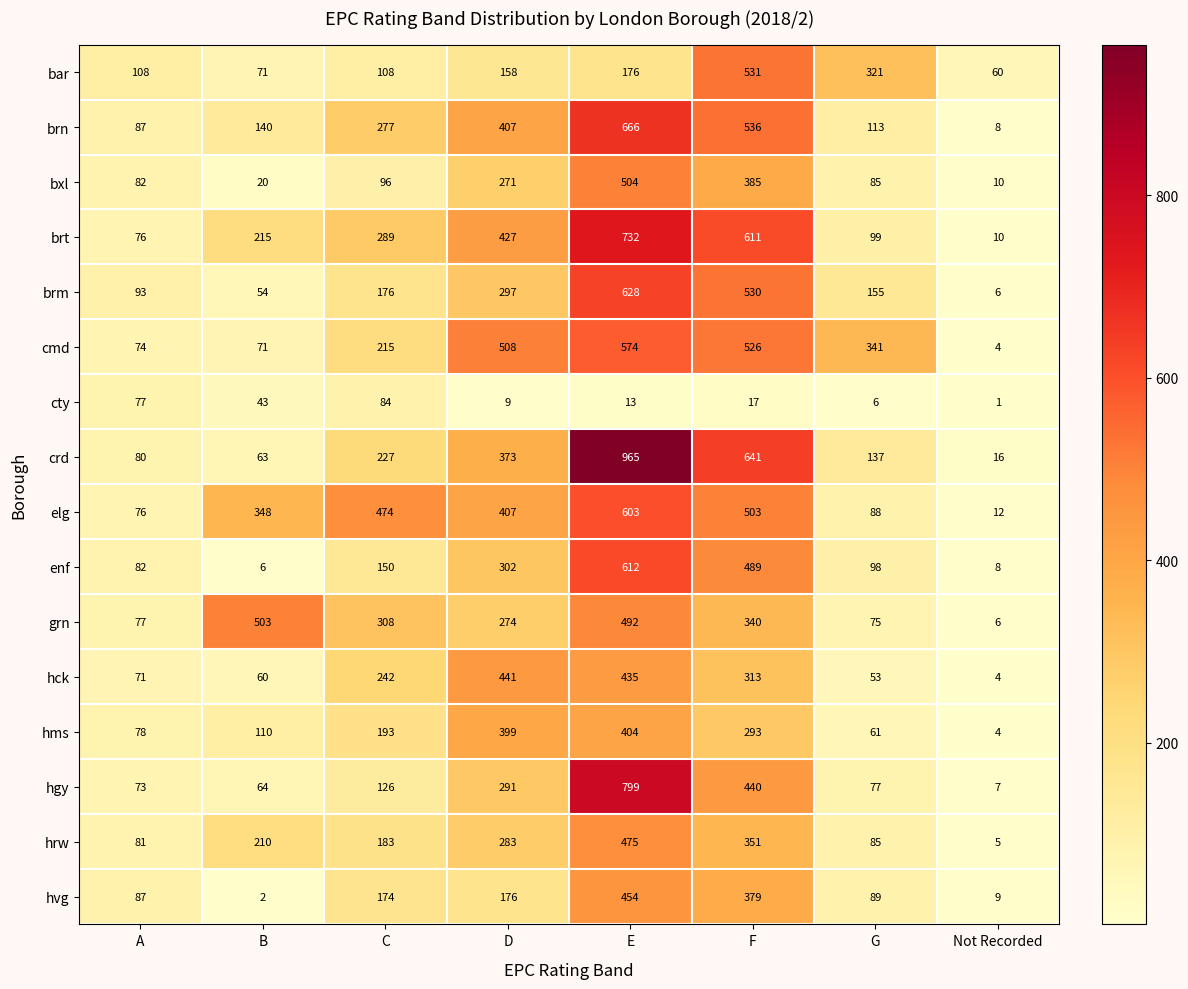

Rank the categories by hvg value from highest to lowest.

E, F, D, C, G, A, Not Recorded, B